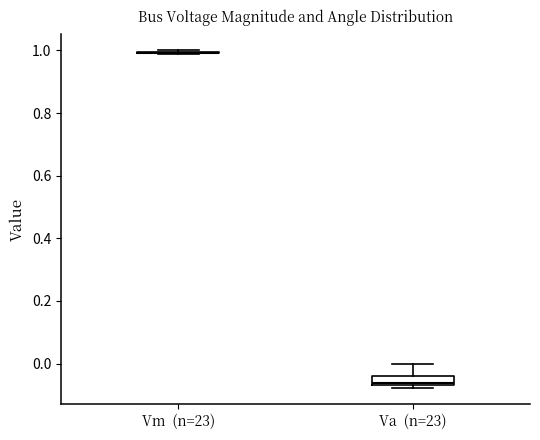

Comparing the boxes themselves (not the whiskers), which one is the tallest?

Va (n=23)